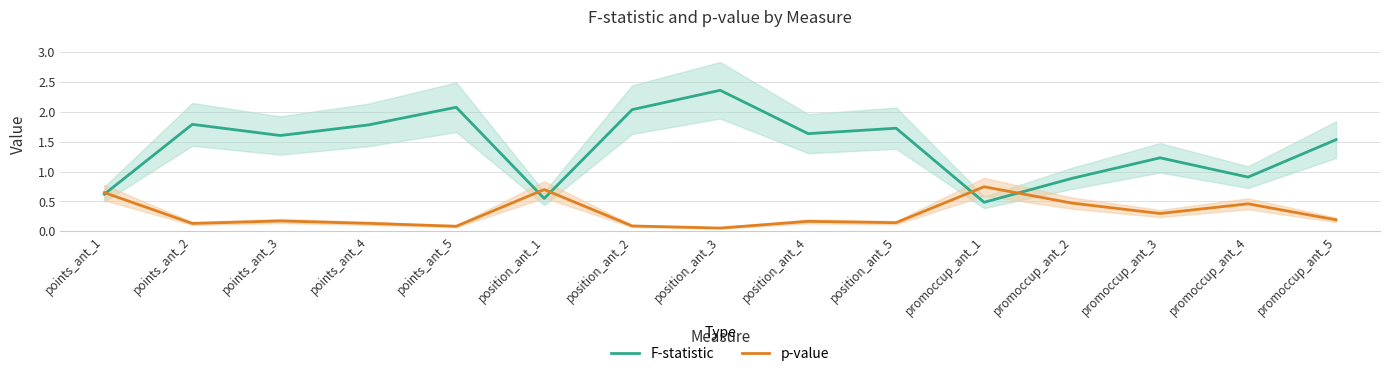

The value of F-statistic at points_ant_5 is 2.1. True or false?

True